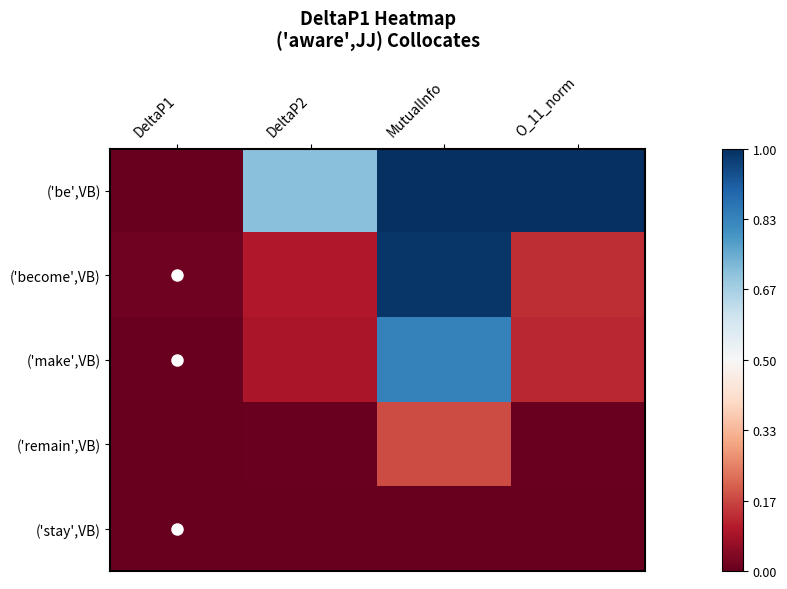

How many categories are shown in the chart?

4